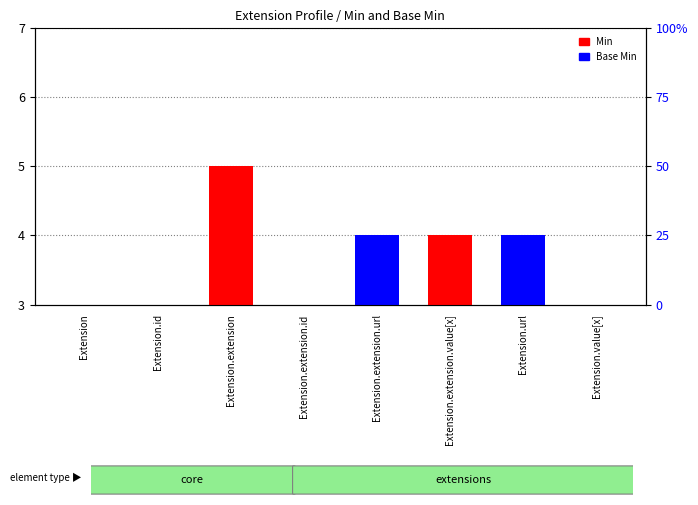

Between Extension and Extension.id, which is larger?

Extension